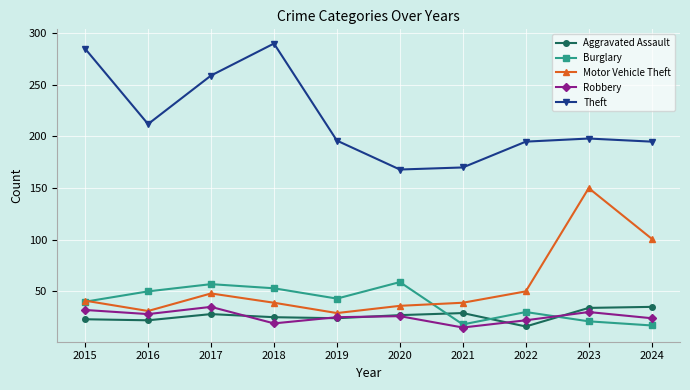

At which label does Theft first exceed 198?

2015